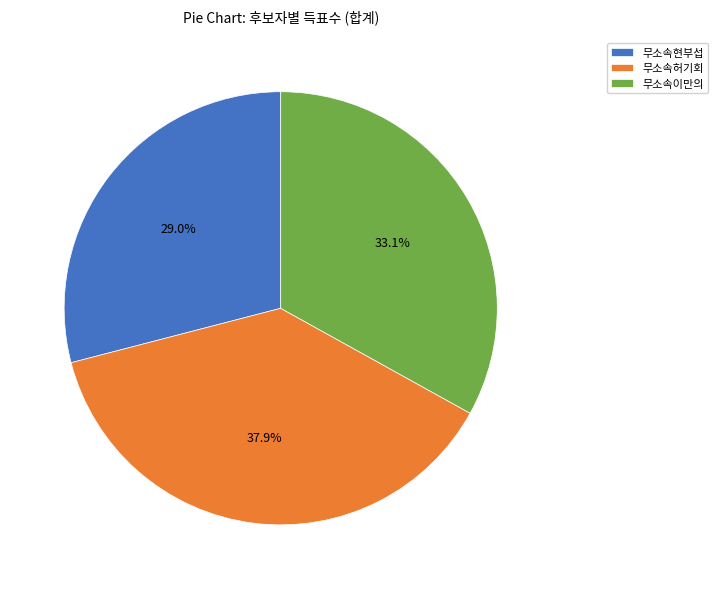

Is there any slice that represents more than half of the pie?

No